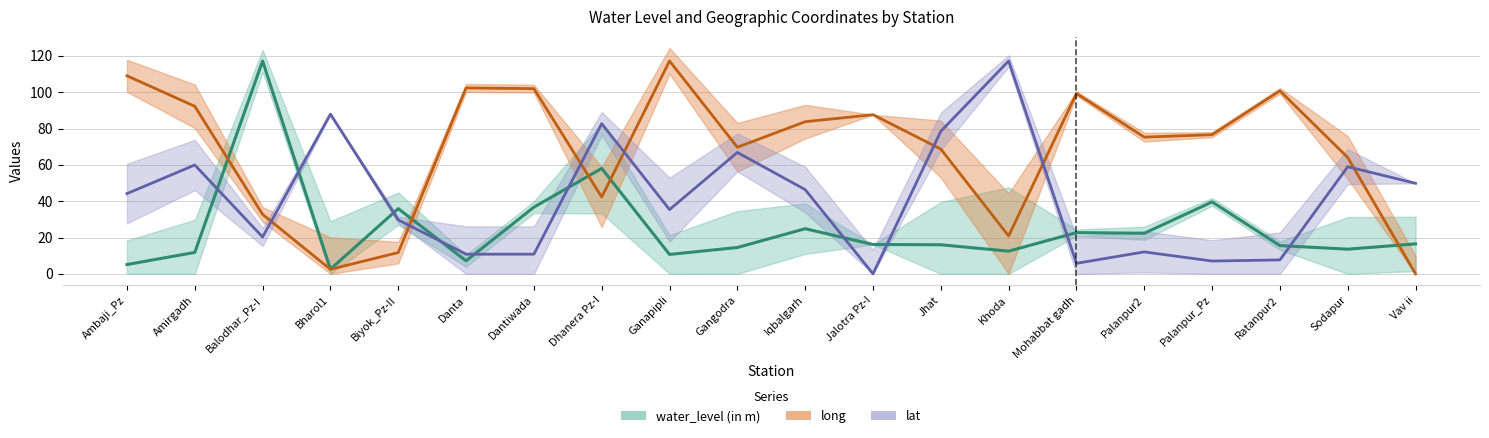

Where do water_level (in m) and long first cross each other?

Amirgadh and Balodhar_Pz-I